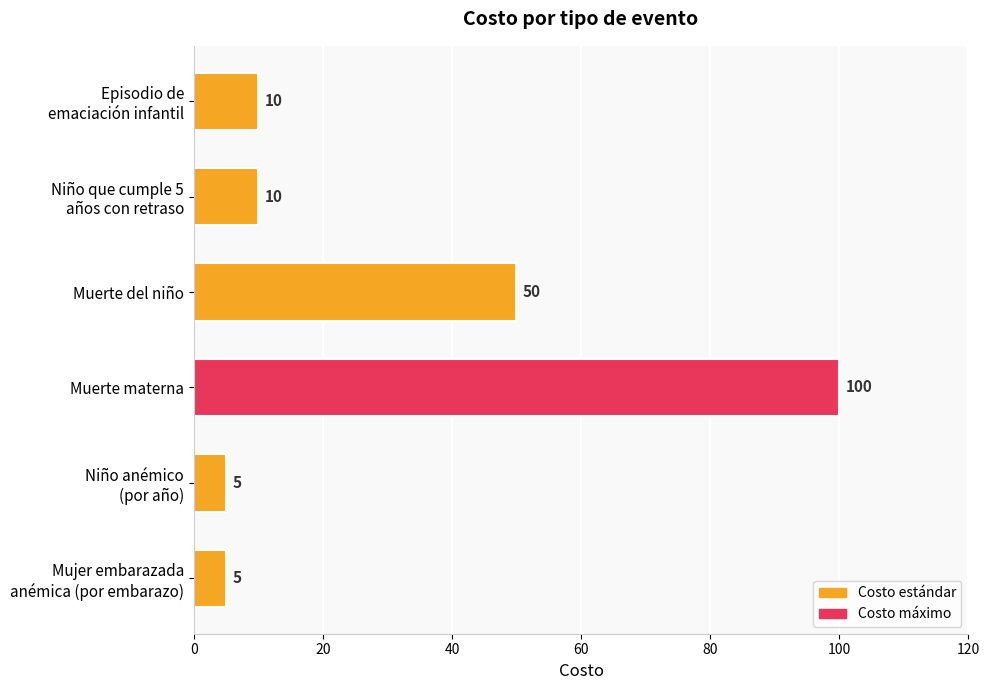

What is the average value?

30